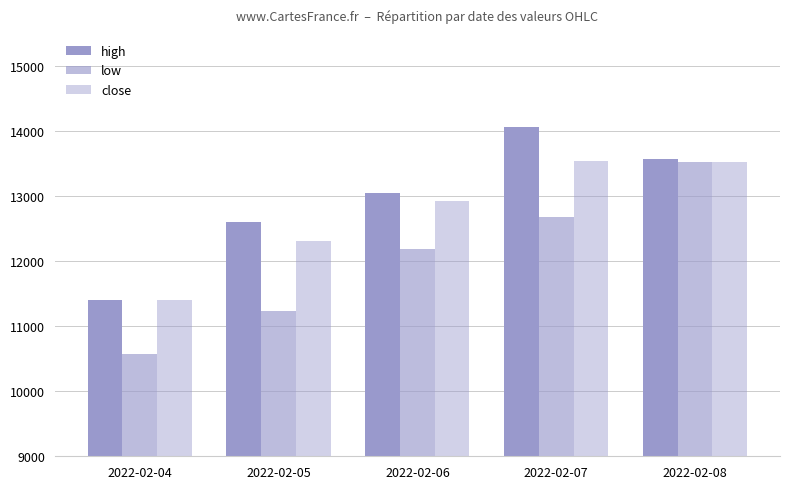

What is the total value across all series at 2022-02-07?

40300